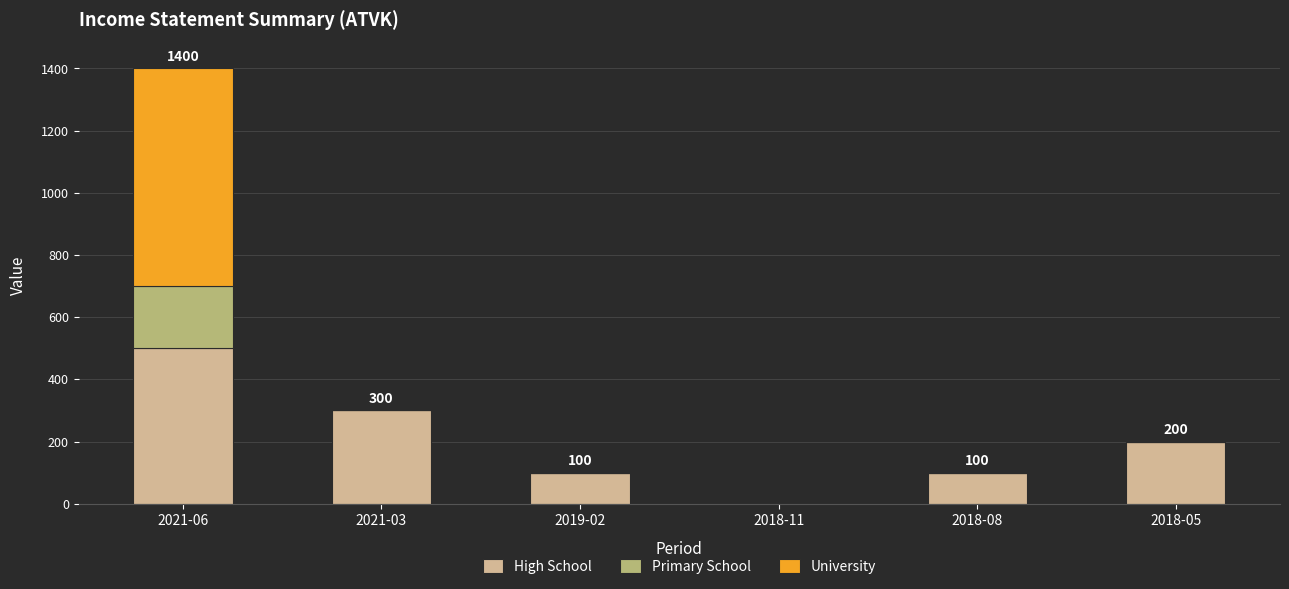

What is the highest value of the High School series?

500